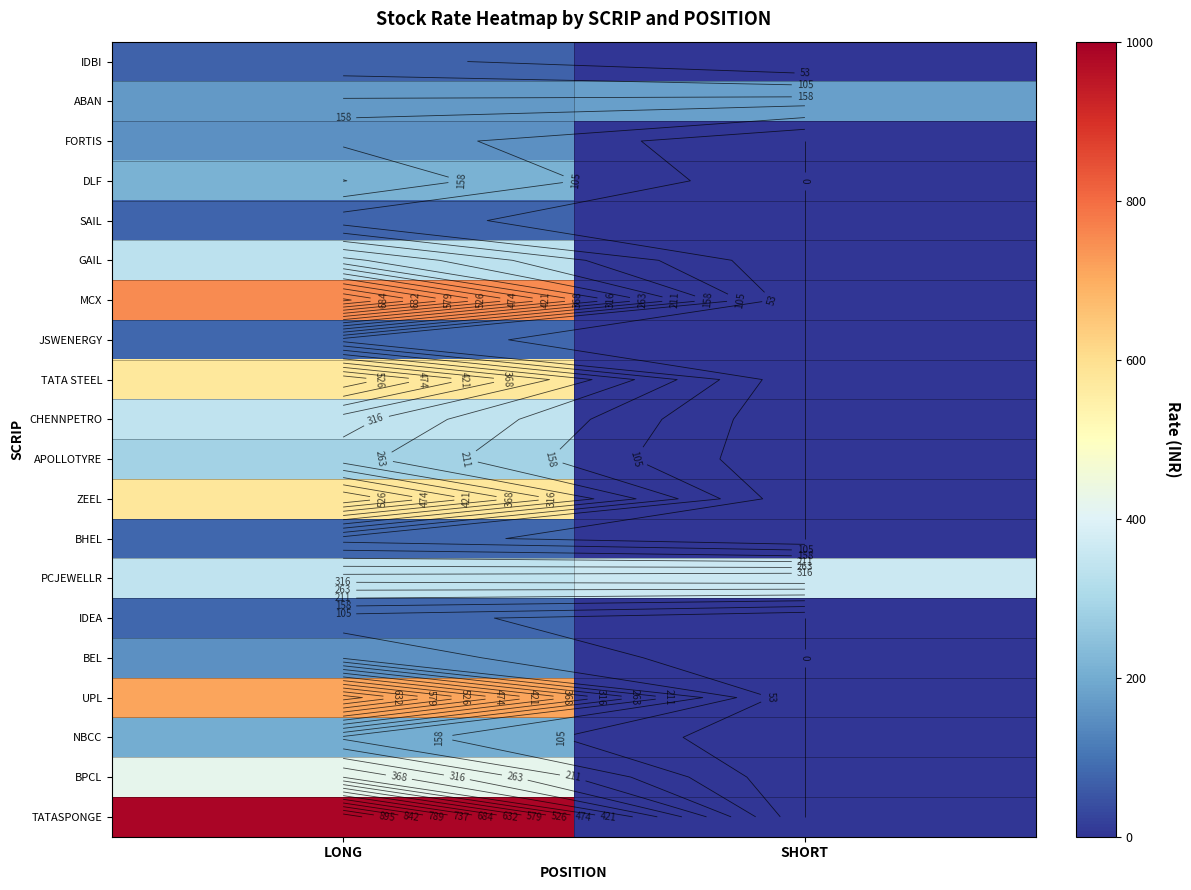

Which has a higher value, SHORT or LONG?

LONG